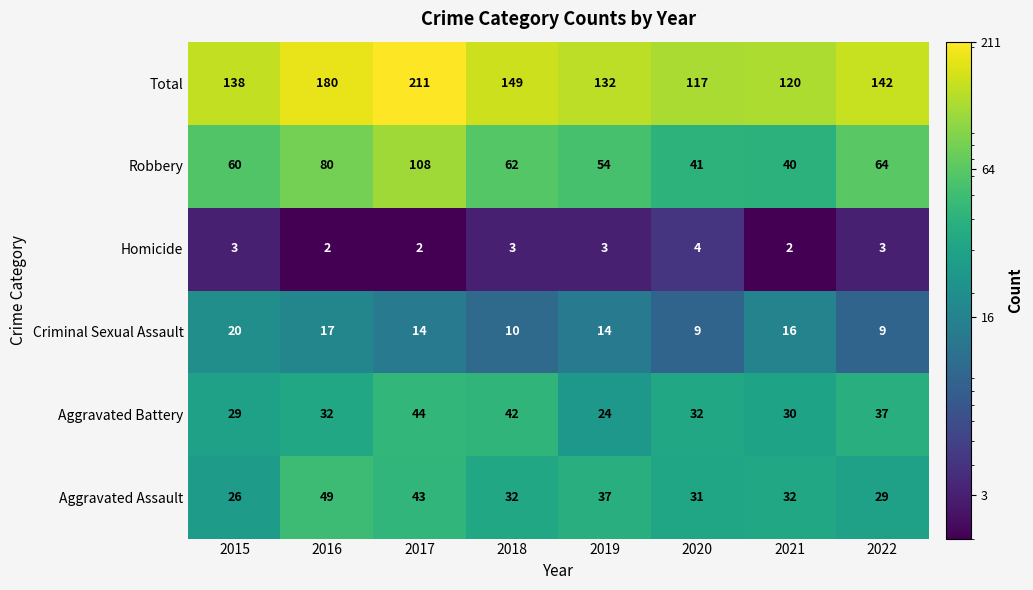

True or false: Robbery has a value of 108 at 2017.

True